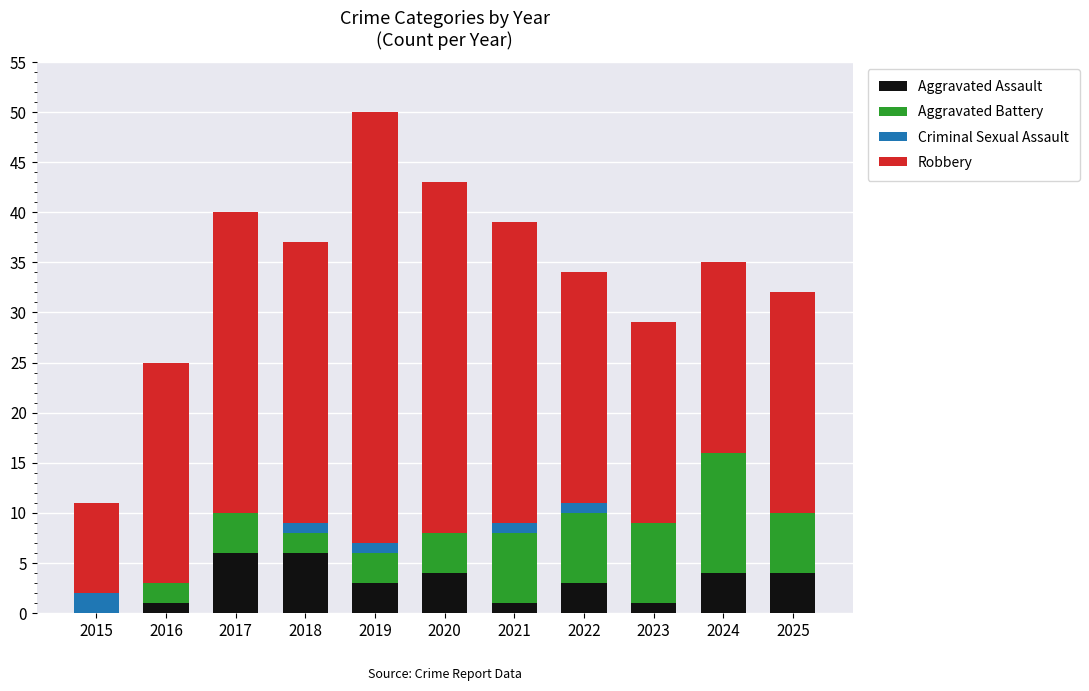

At which category is the sum across all series the highest?

2019